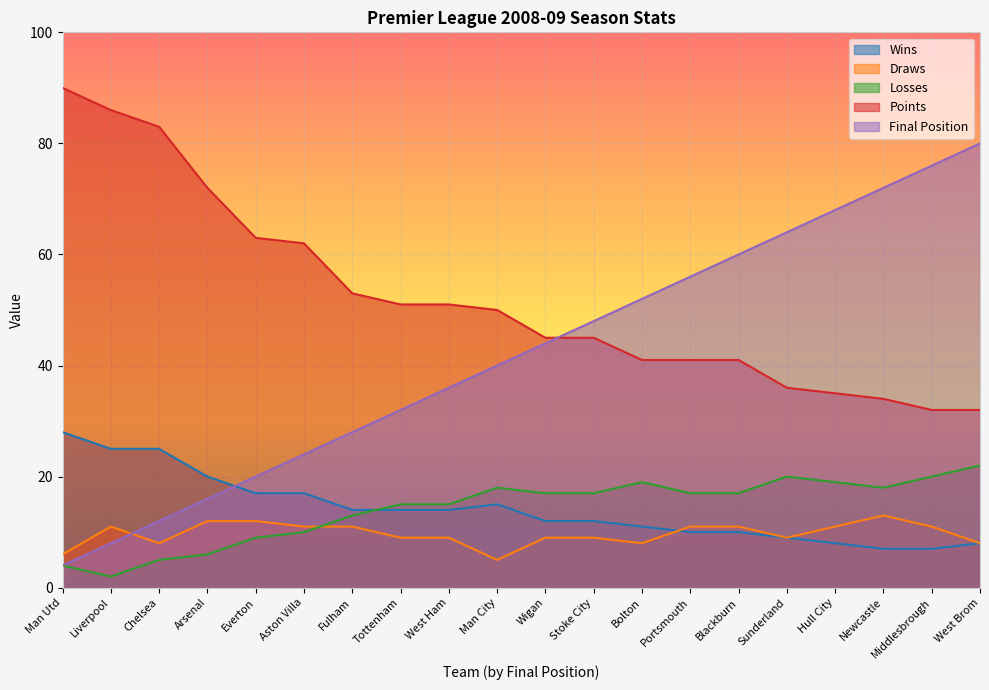

How many values in the Points series are below 50?

10